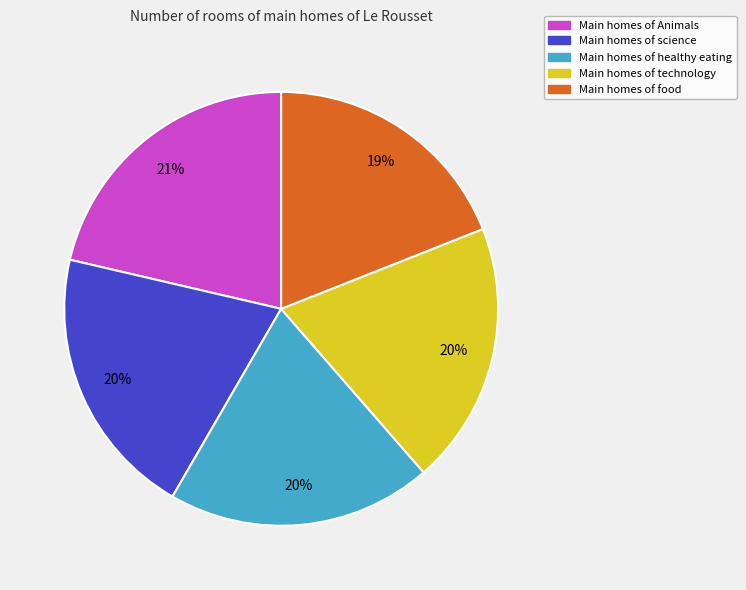

Is there any slice that represents more than half of the pie?

No